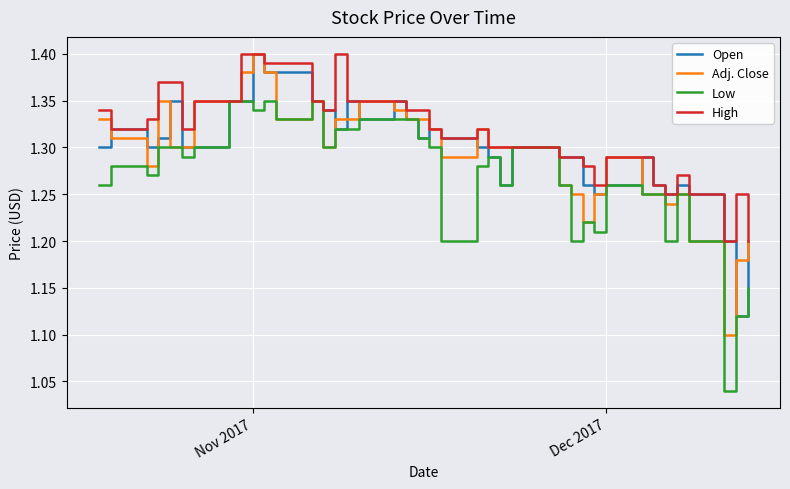

Which series has the largest total across all categories?

High